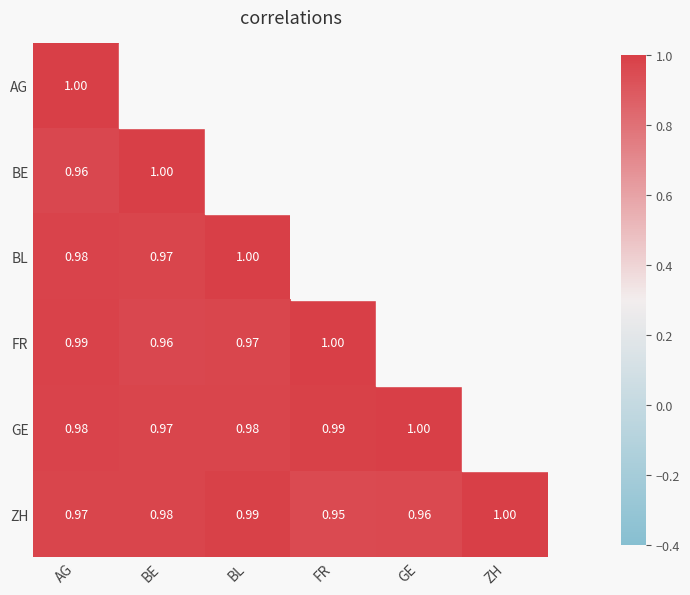

Which category has the lowest value in the ZH series?

FR